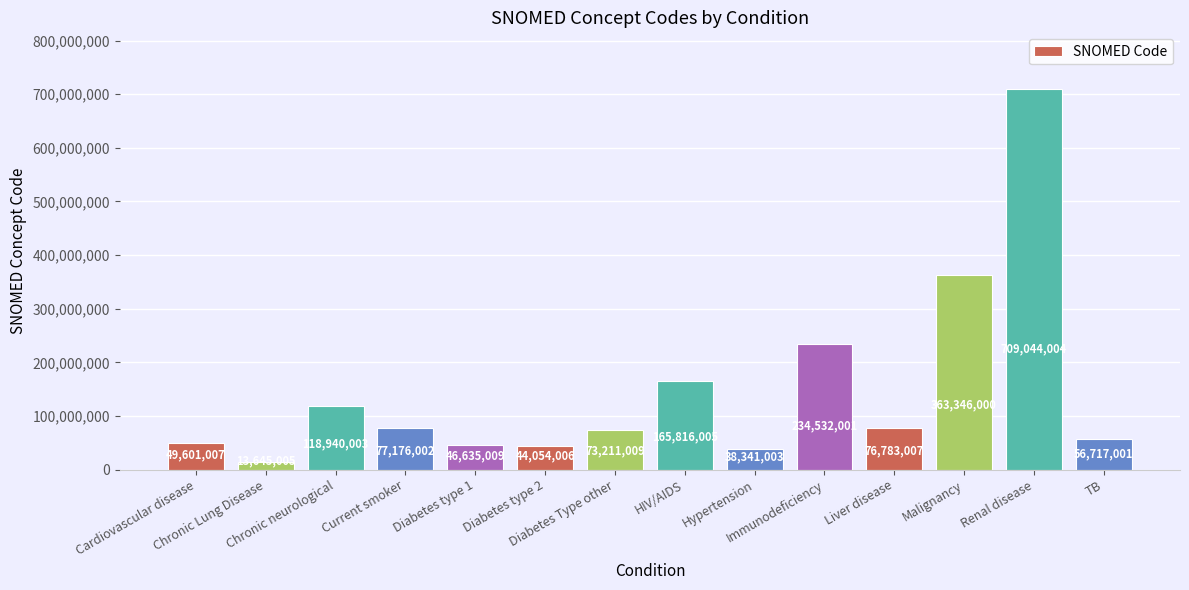

Reading right to left, extract all data points from this chart.

TB=56717001	Renal disease=709044004	Malignancy=363346000	Liver disease=76783007	Immunodeficiency=234532001	Hypertension=38341003	HIV/AIDS=165816005	Diabetes Type other=73211009	Diabetes type 2=44054006	Diabetes type 1=46635009	Current smoker=77176002	Chronic neurological=118940003	Chronic Lung Disease=13645005	Cardiovascular disease=49601007